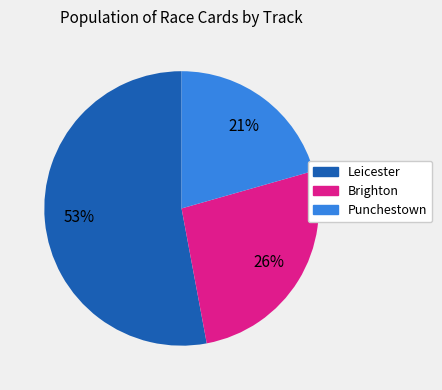

Is it true that Brighton is 41% of the pie?

False